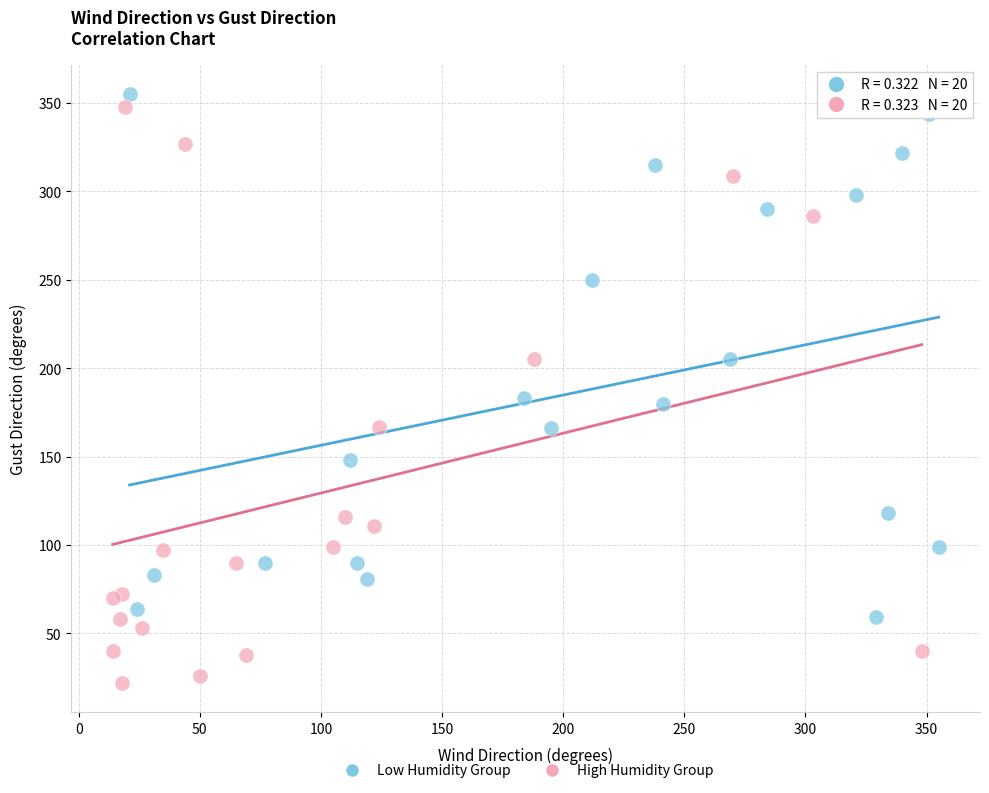

Which series contains the lowest Y value?

High Humidity Group